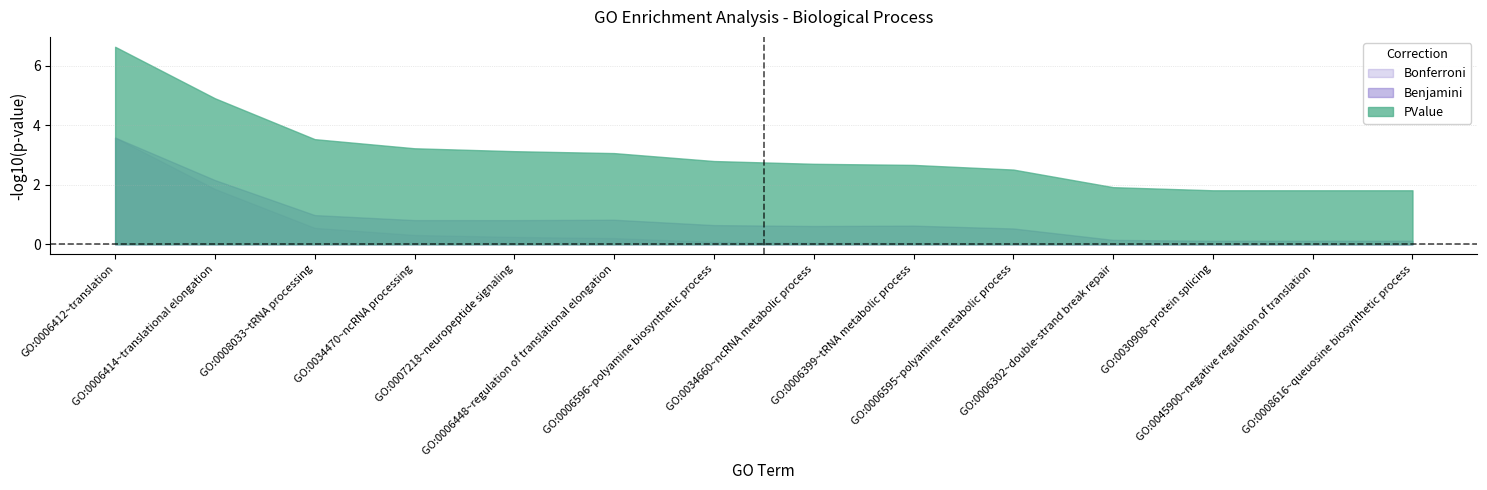

True or false: PValue and Bonferroni intersect in this chart.

False